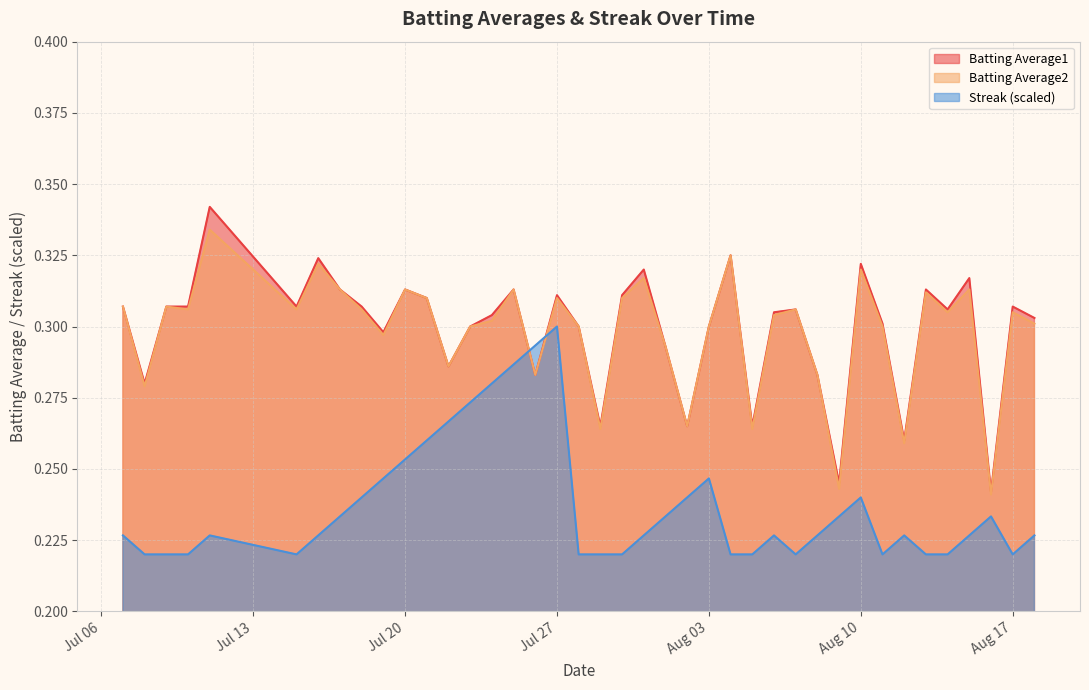

What is the difference between the second highest and minimum values in the Batting Average1 series?

0.1